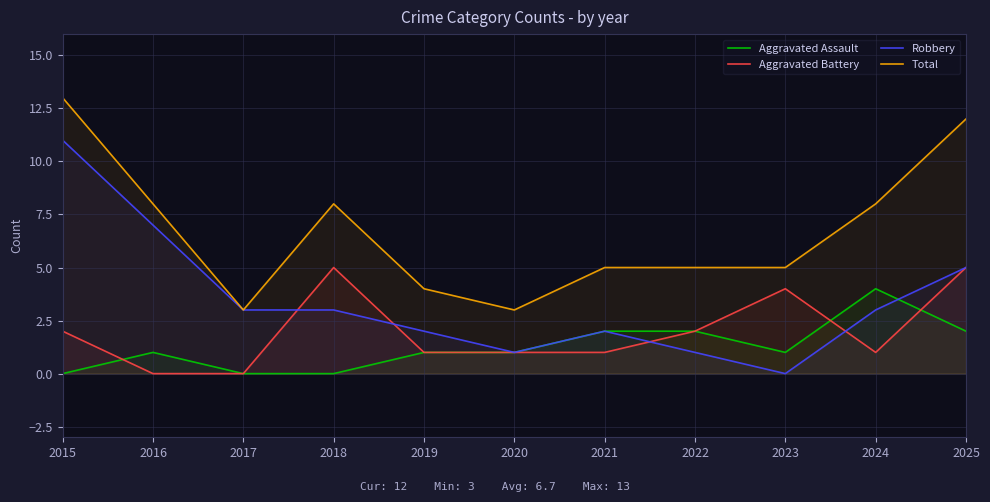

Rank the categories by Total value from lowest to highest.

2017, 2020, 2019, 2021, 2022, 2023, 2016, 2018, 2024, 2025, 2015